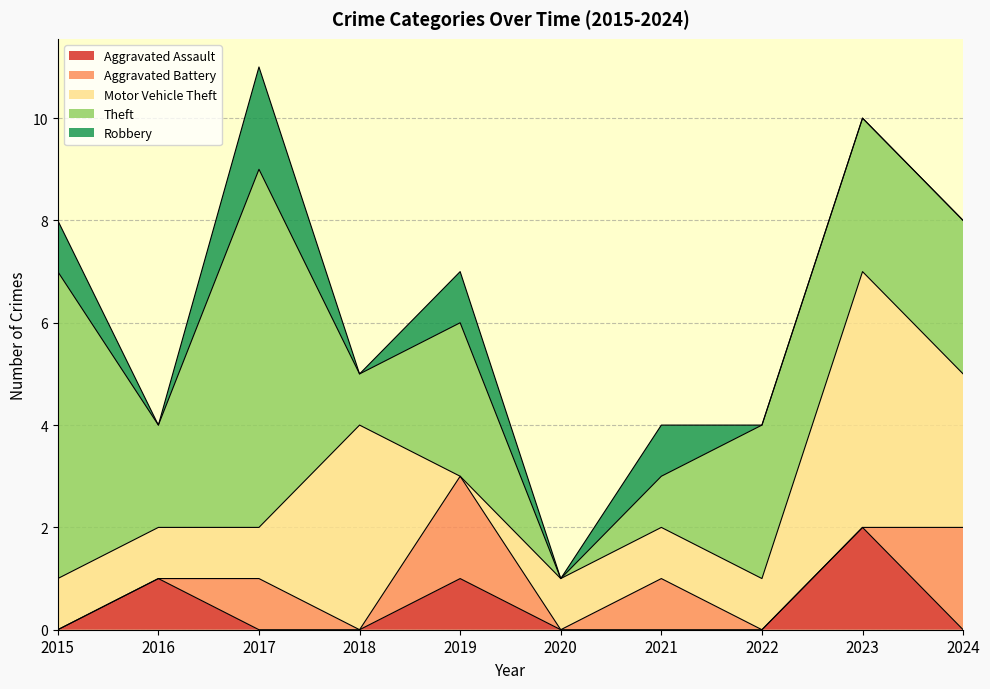

At 2016, list the series in order from smallest to largest.

Aggravated Battery, Robbery, Aggravated Assault, Motor Vehicle Theft, Theft